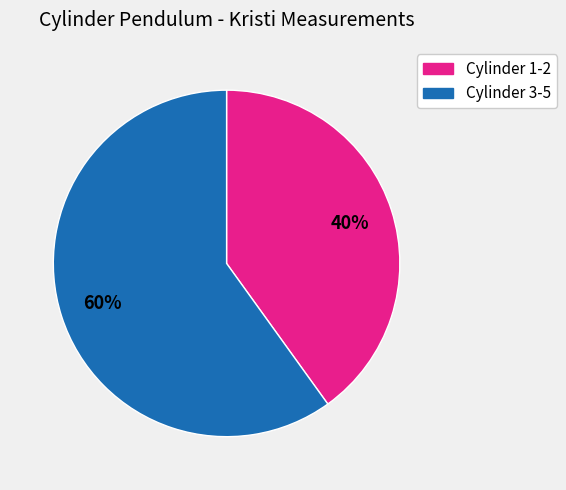

To the nearest percent, what is the difference between the largest and smallest slice percentages?

20%